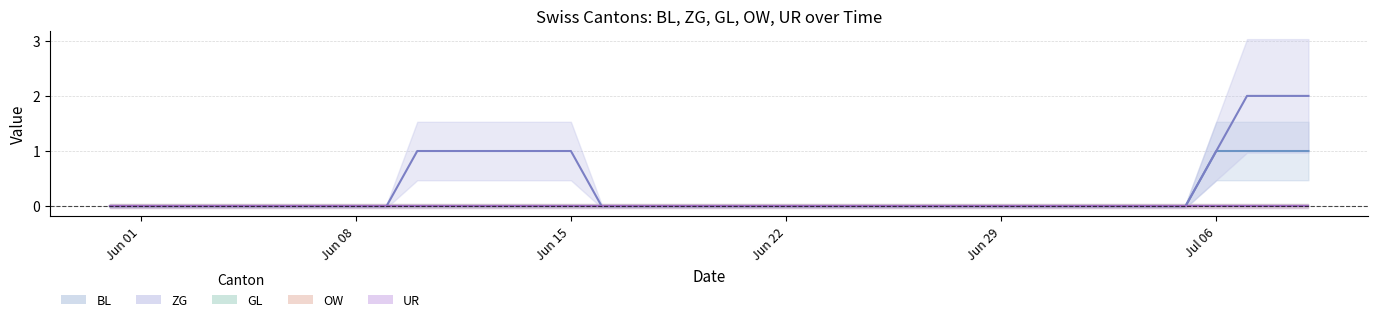

Is the value of UR at 17 greater than the value of OW at 9?

No